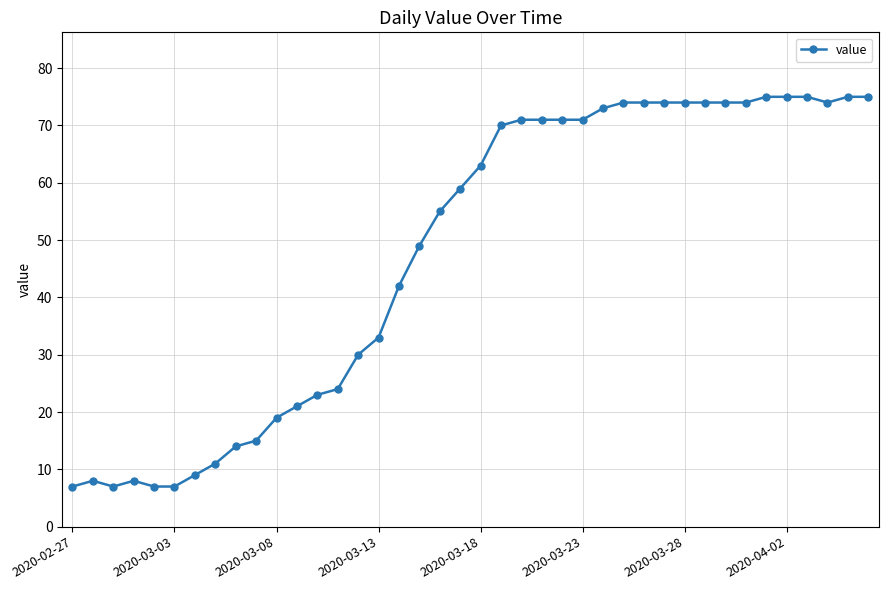

What is the smallest value displayed?

7